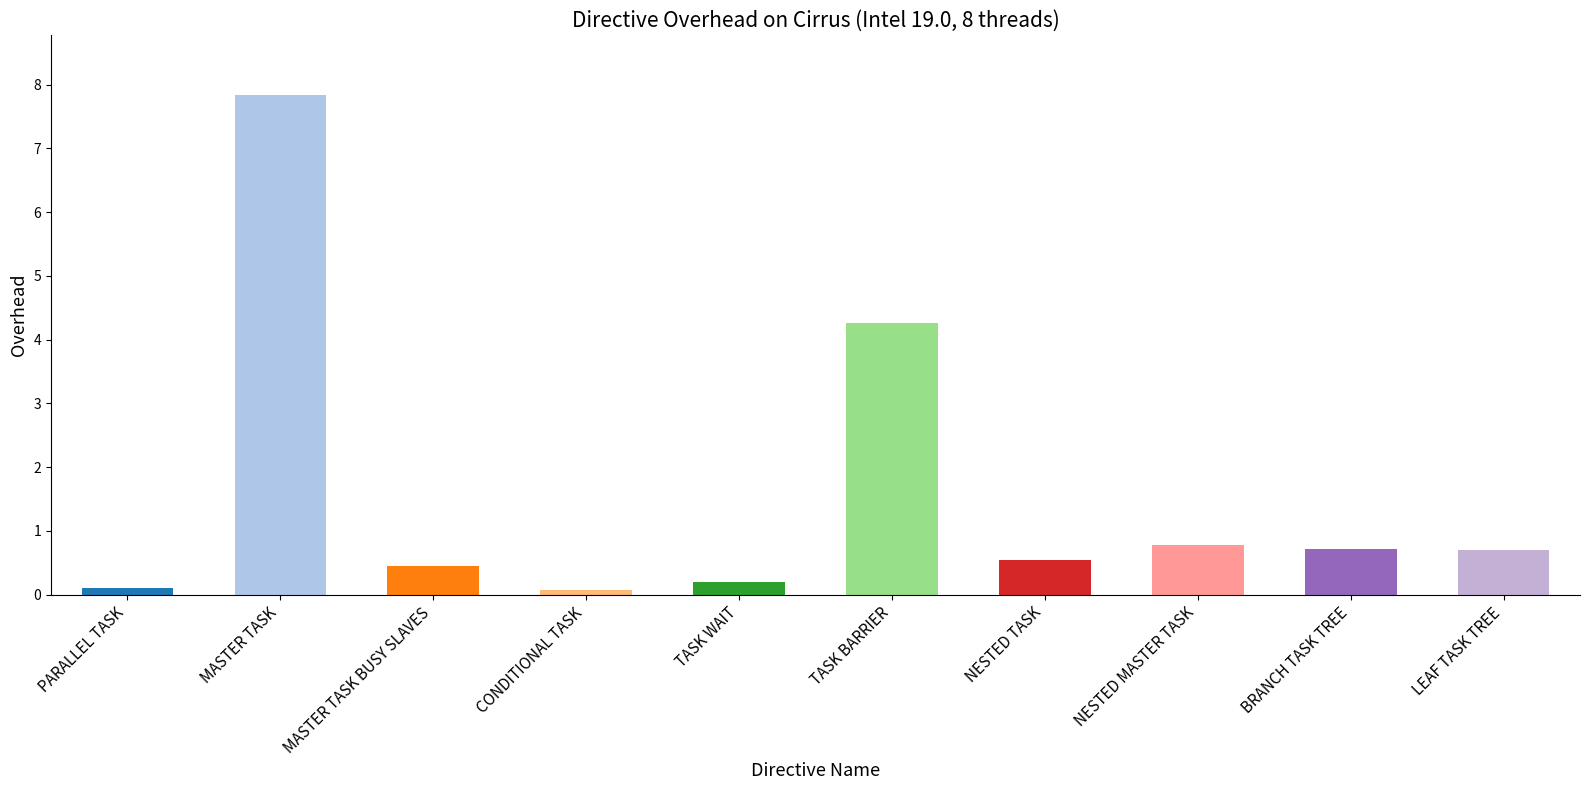

The chart shows a value of 3.8 at MASTER TASK. True or false?

False